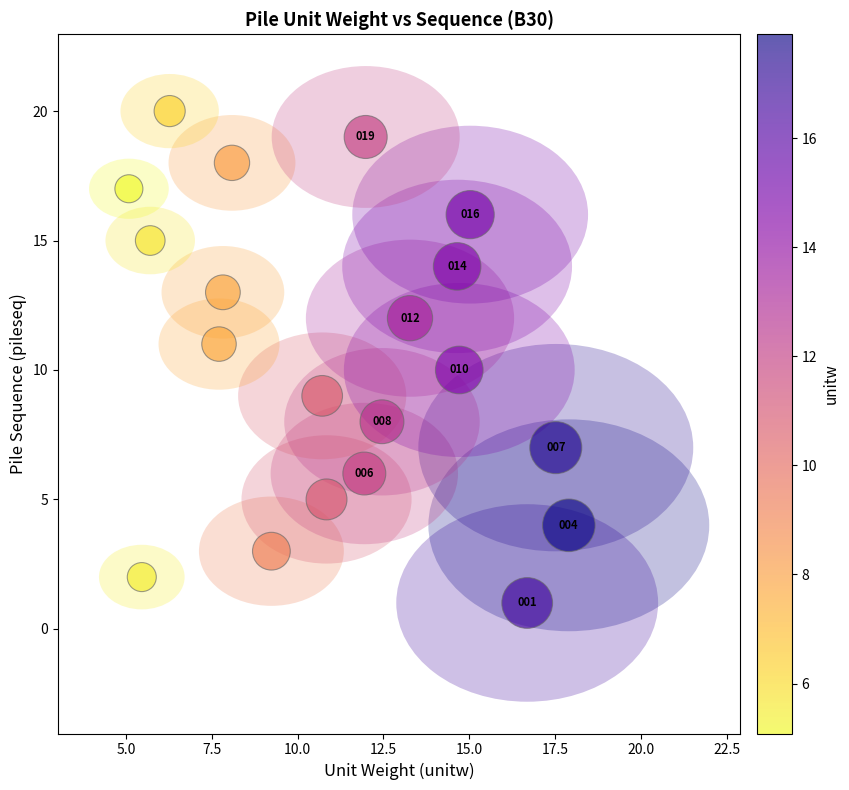

What Y value in the scatter plot is closest to 10?

10